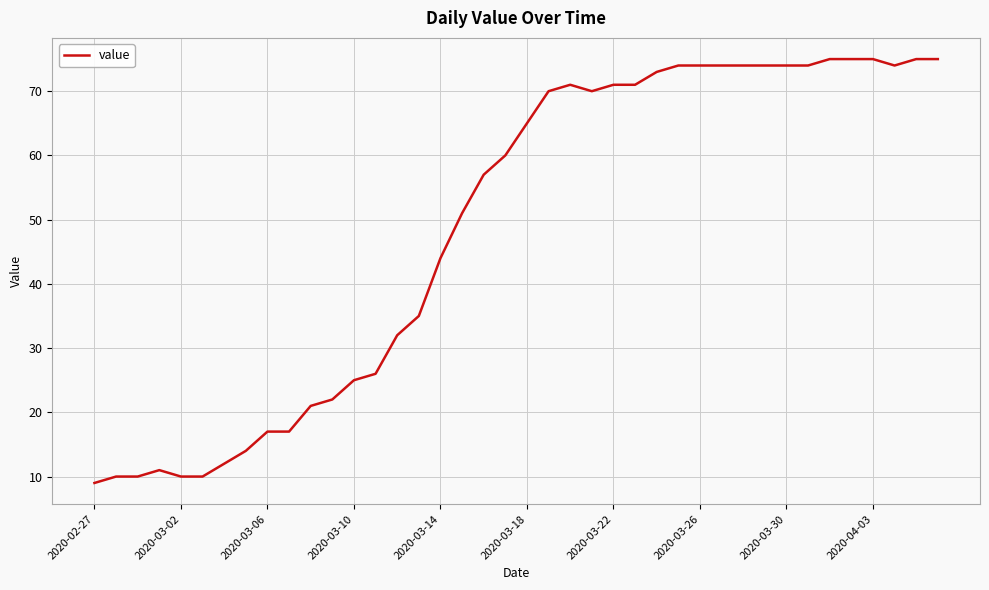

What is the maximum value shown in the chart?

75